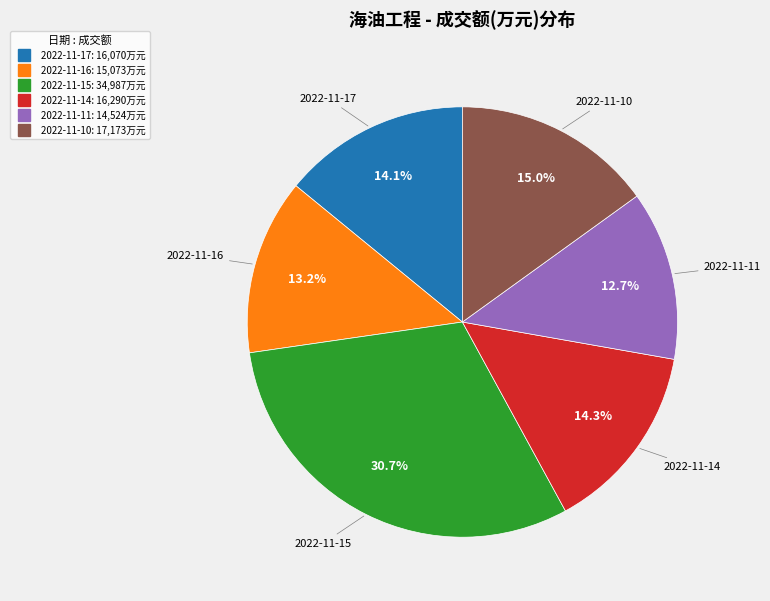

What is the ratio of the value at 2022-11-15 to the value at 2022-11-14?

2.1